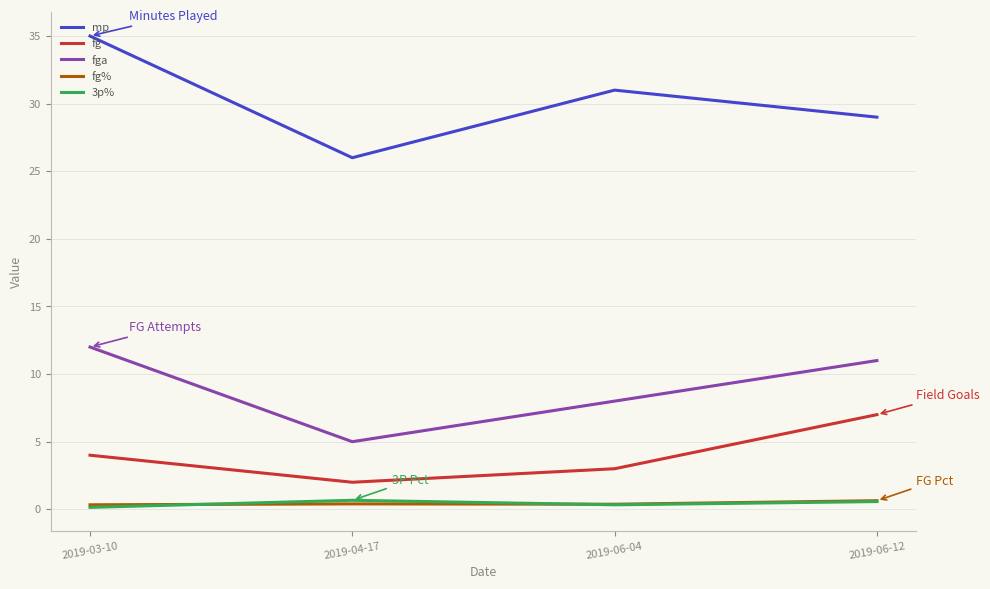

True or false: fga and fg% cross at least once.

False